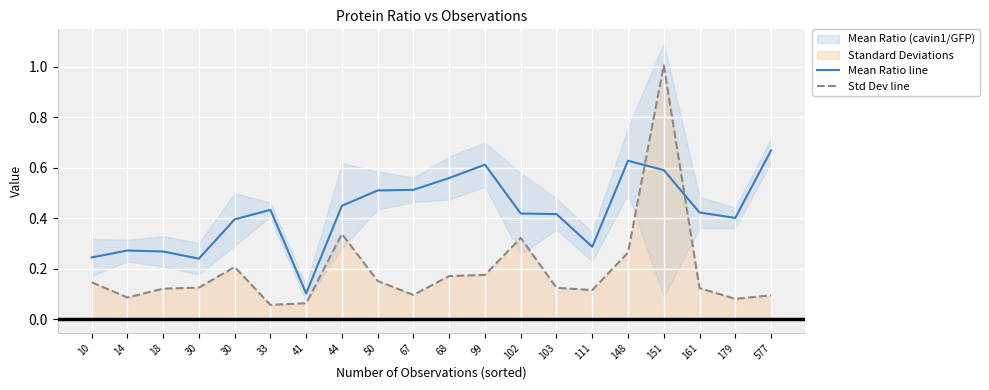

What is the difference between the Mean Ratio line values at 99 and 161?

0.2